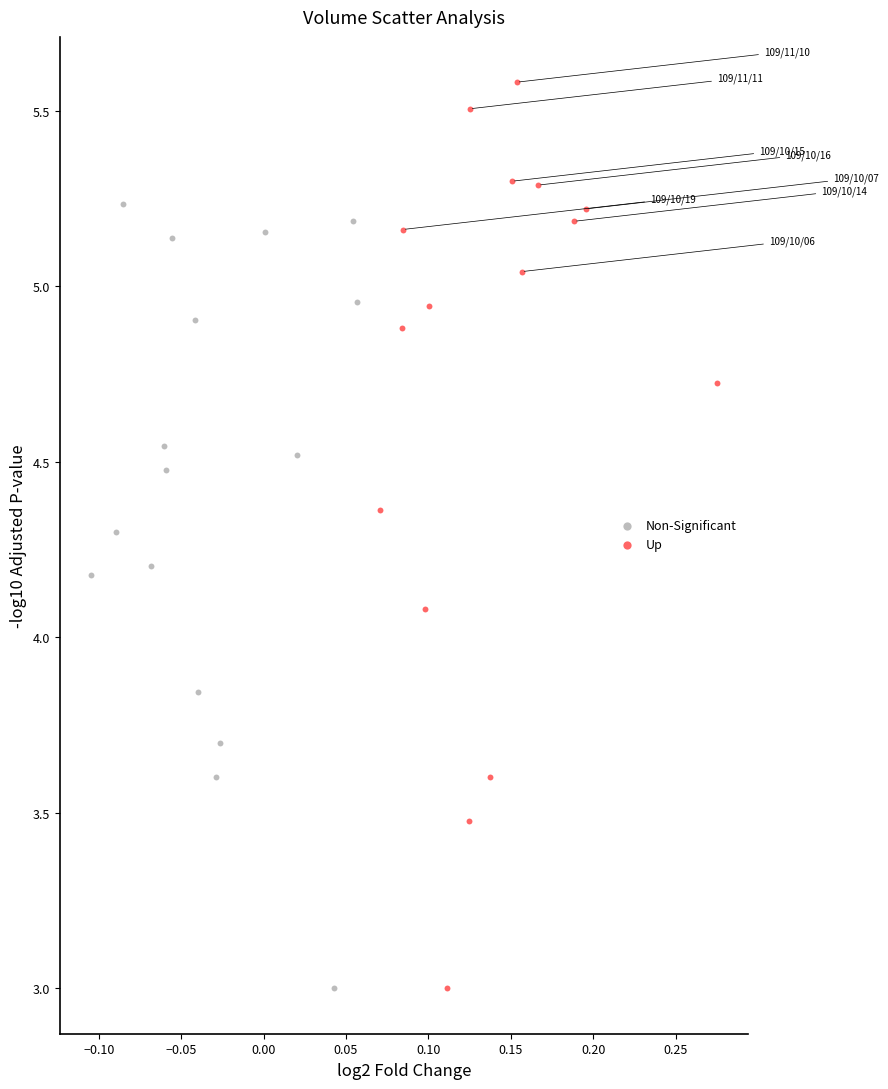

Which series has the largest Y range (max minus min)?

Up